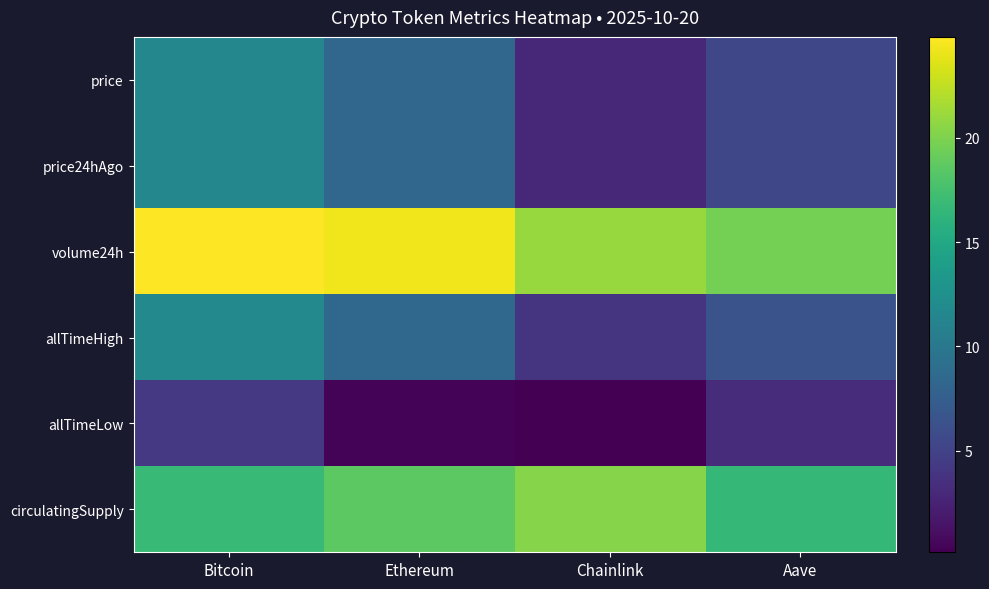

At which category is the sum across all series the highest?

Bitcoin